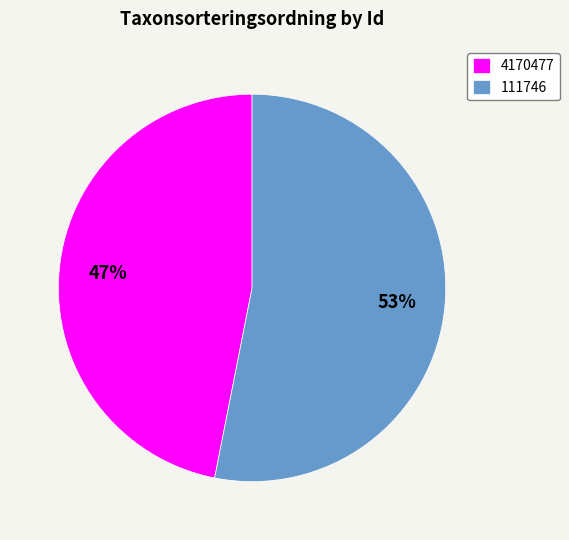

How many slices are in this pie chart?

2